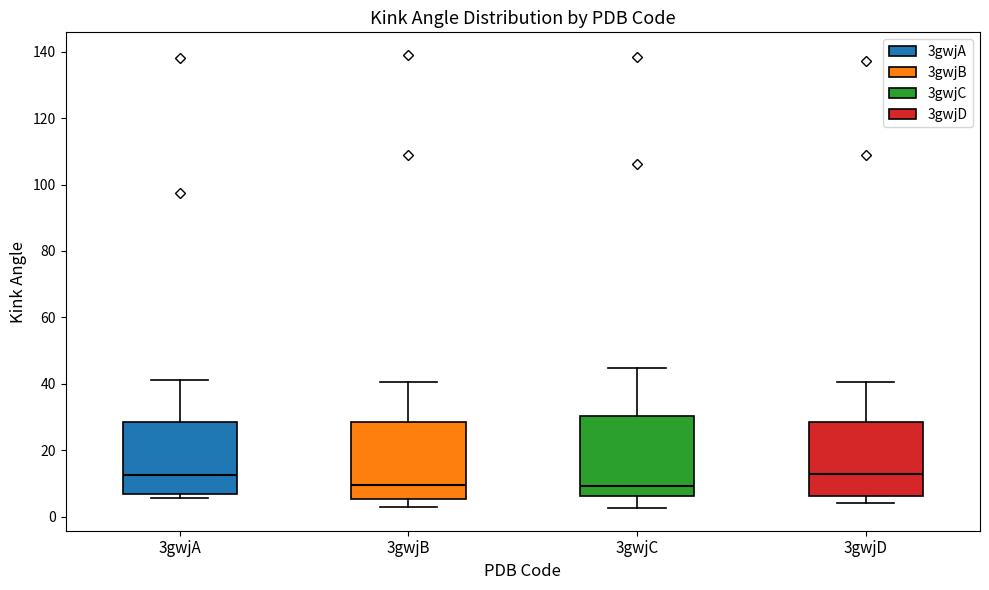

Reading left to right, transcribe this box plot: for each box, give where its median line is, the range the box spans, and where its two whiskers end, as read against the y-axis. The values are not printed on the chart, so give them approximately, as read against the axis.

3gwjA: median 12, box 6 to 28, whiskers 6 (just below the box's lower edge) to 42
3gwjB: median 10, box 6 to 28, whiskers 2 to 40
3gwjC: median 10, box 6 to 30, whiskers 2 to 44
3gwjD: median 12, box 6 to 28, whiskers 4 to 40